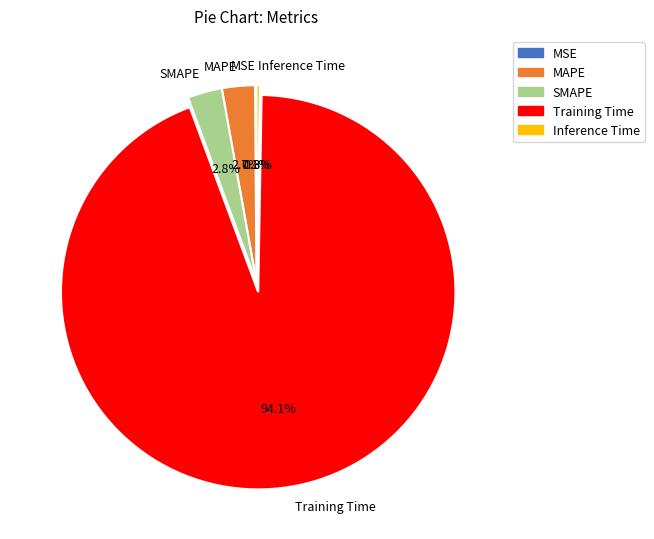

To the nearest percent, what portion does Training Time represent?

94%